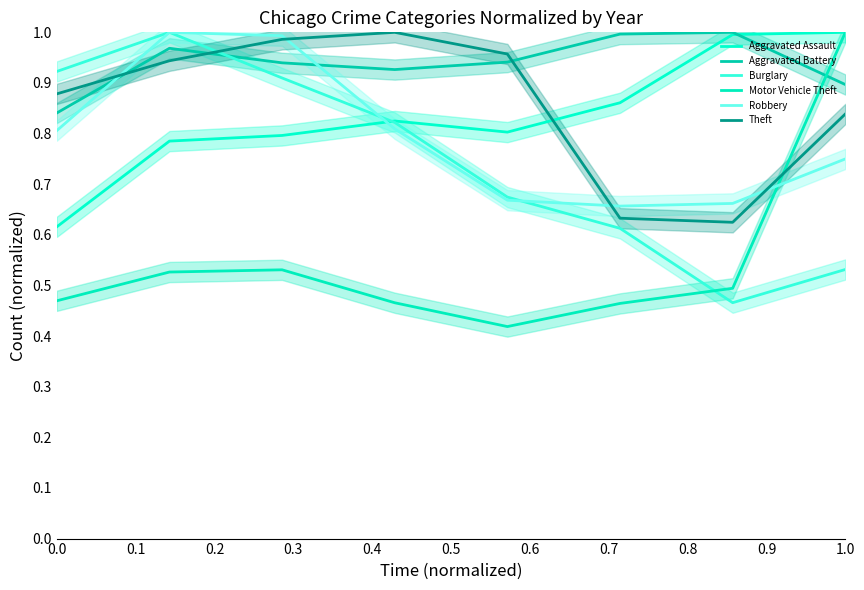

How many interior local peaks does the Robbery series have?

1